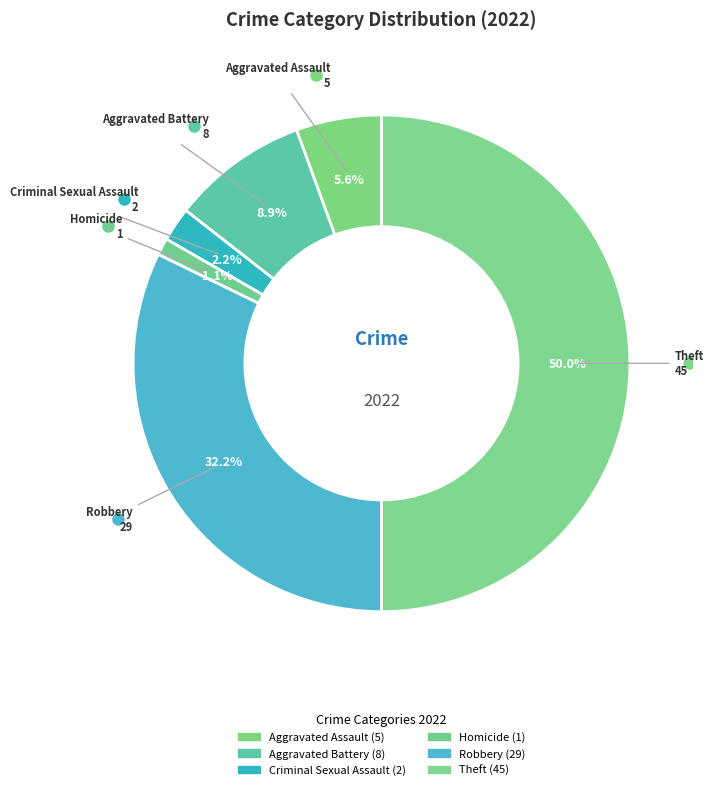

How many slices are in this pie chart?

6